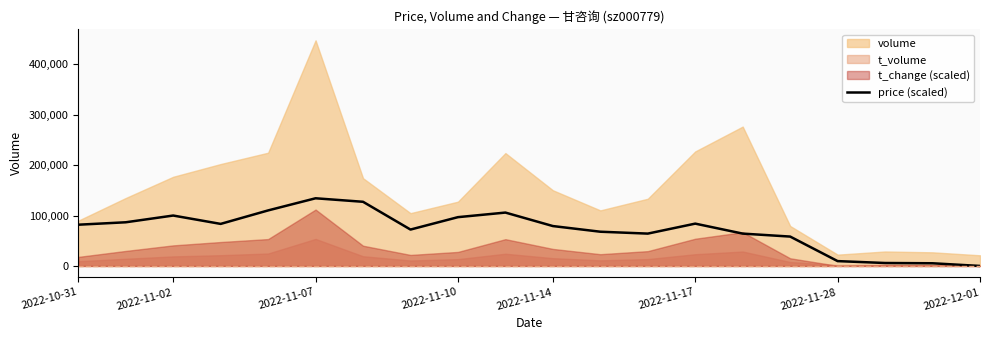

How many values exceed 81884?

10